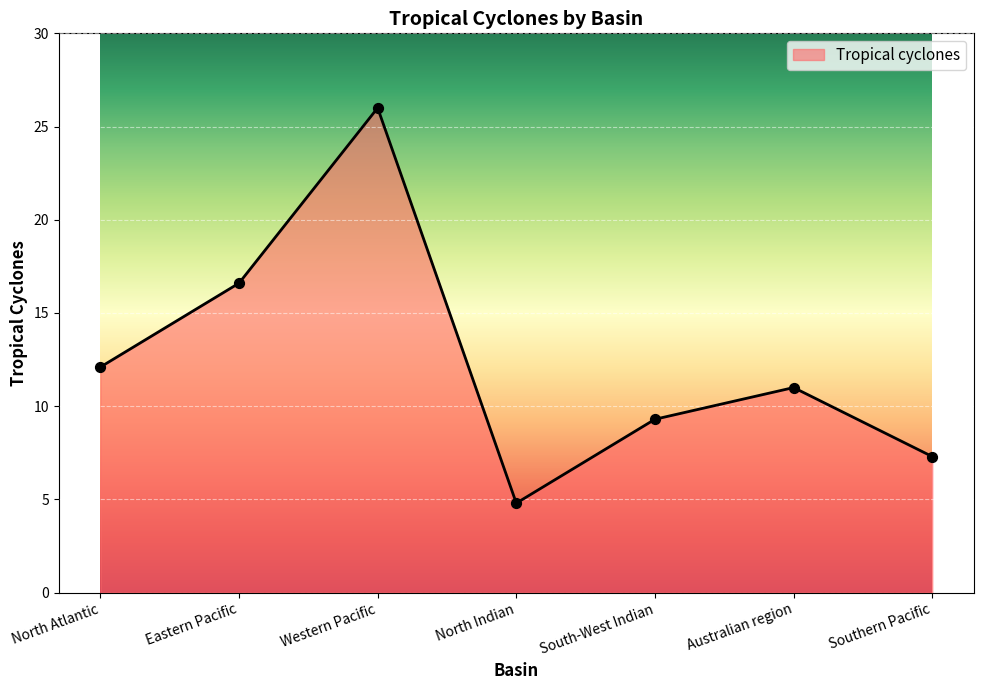

Approximately how many times larger is the value at Eastern Pacific compared to Western Pacific?

0.6